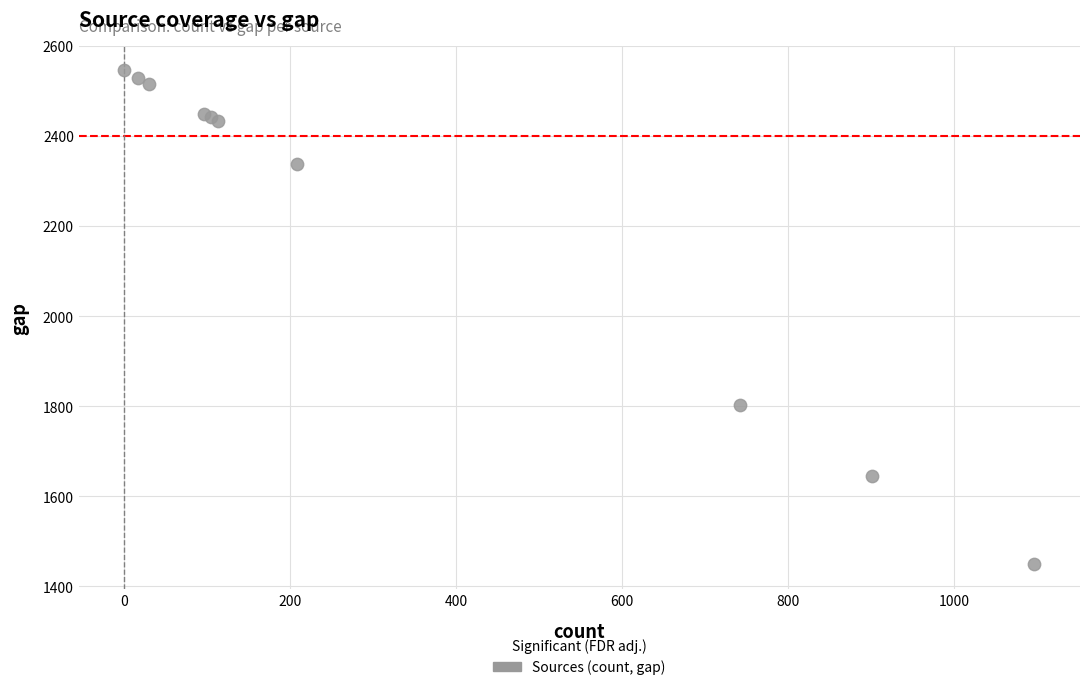

What Y value in the scatter plot is closest to 1997?

1804